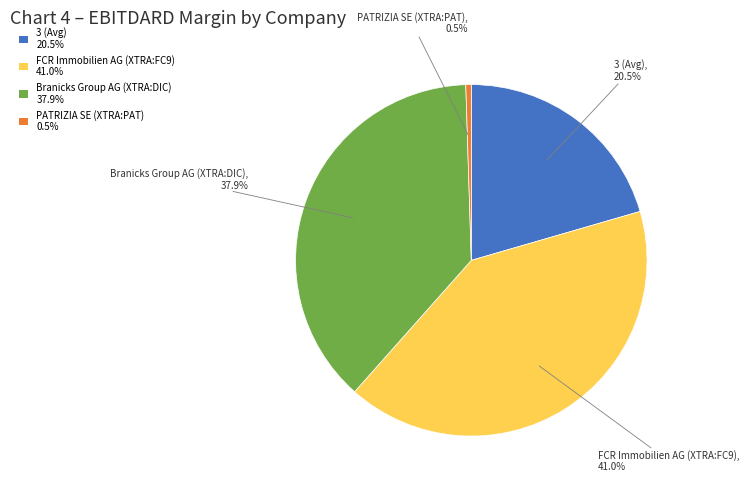

What is the total percentage of PATRIZIA SE (XTRA:PAT) and FCR Immobilien AG (XTRA:FC9)?

41.5%